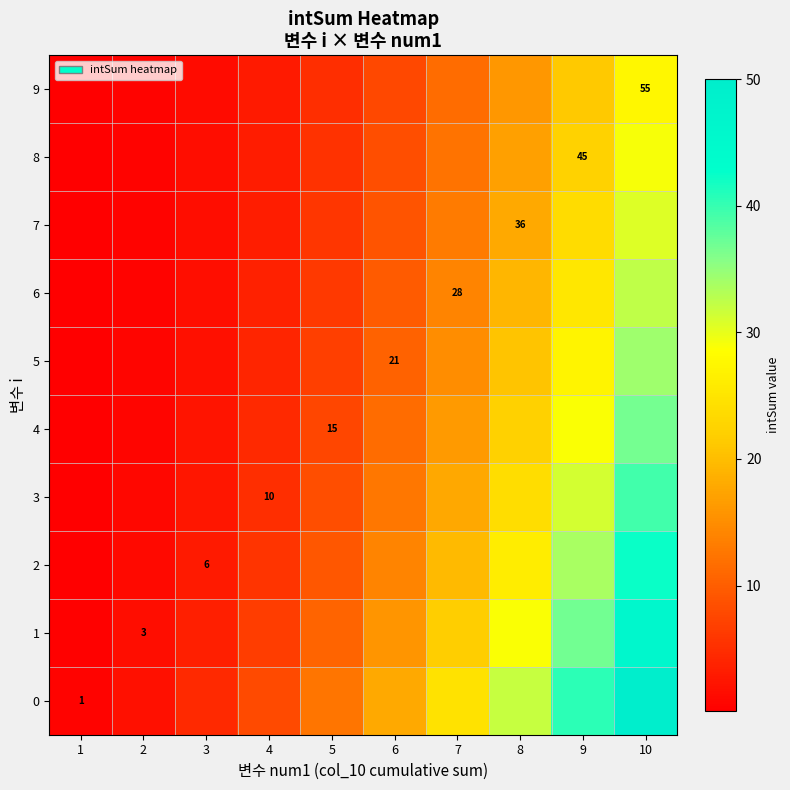

Rank the series at 2 from lowest to highest value.

9, 8, 7, 6, 5, 4, 3, 2, 1, 0